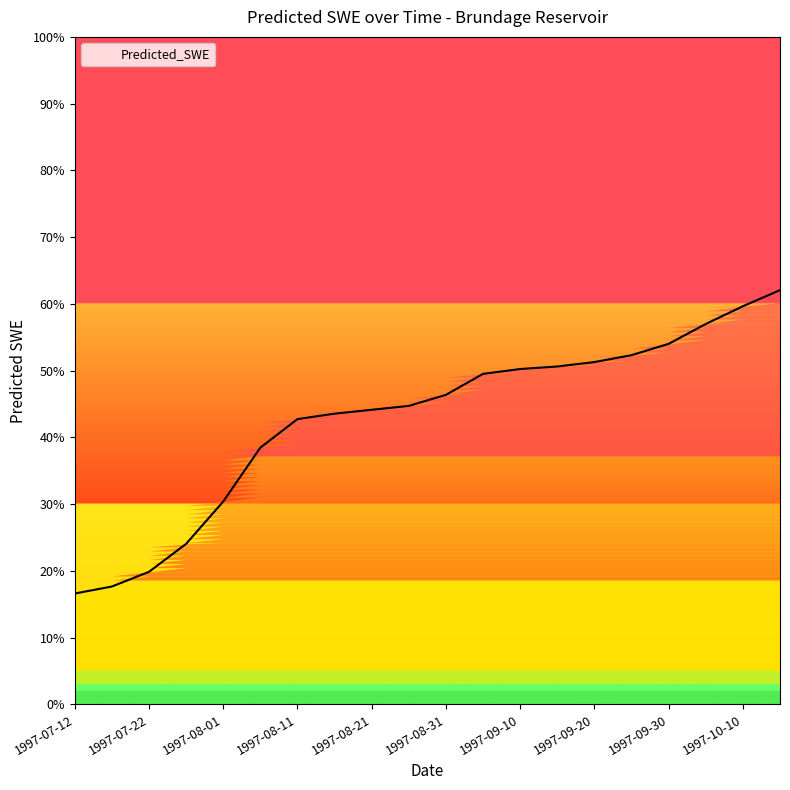

Does the chart display data point markers on the line(s)?

No